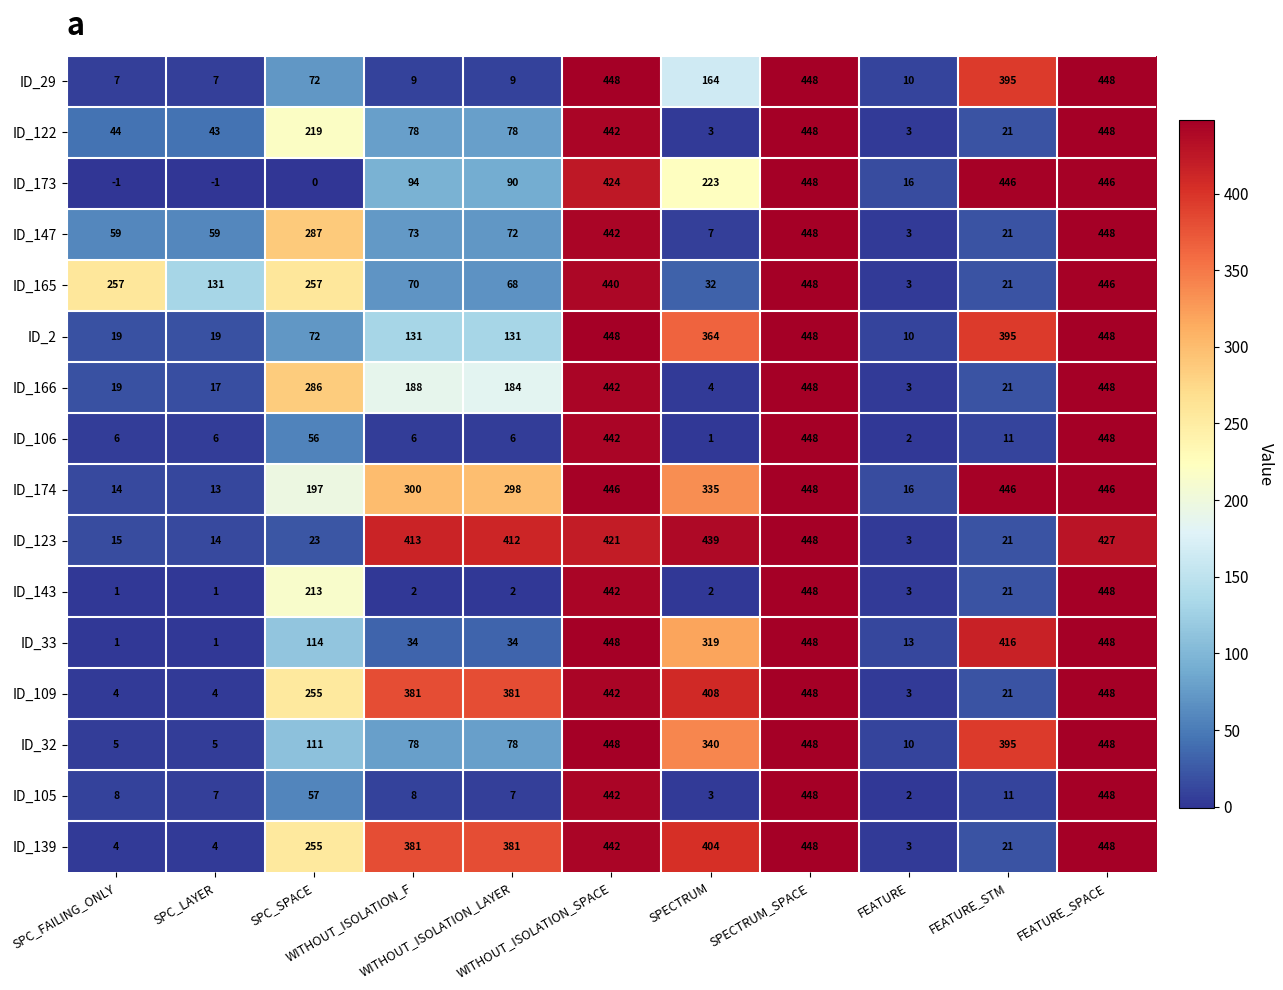

Which series has the largest total across all categories?

ID_174